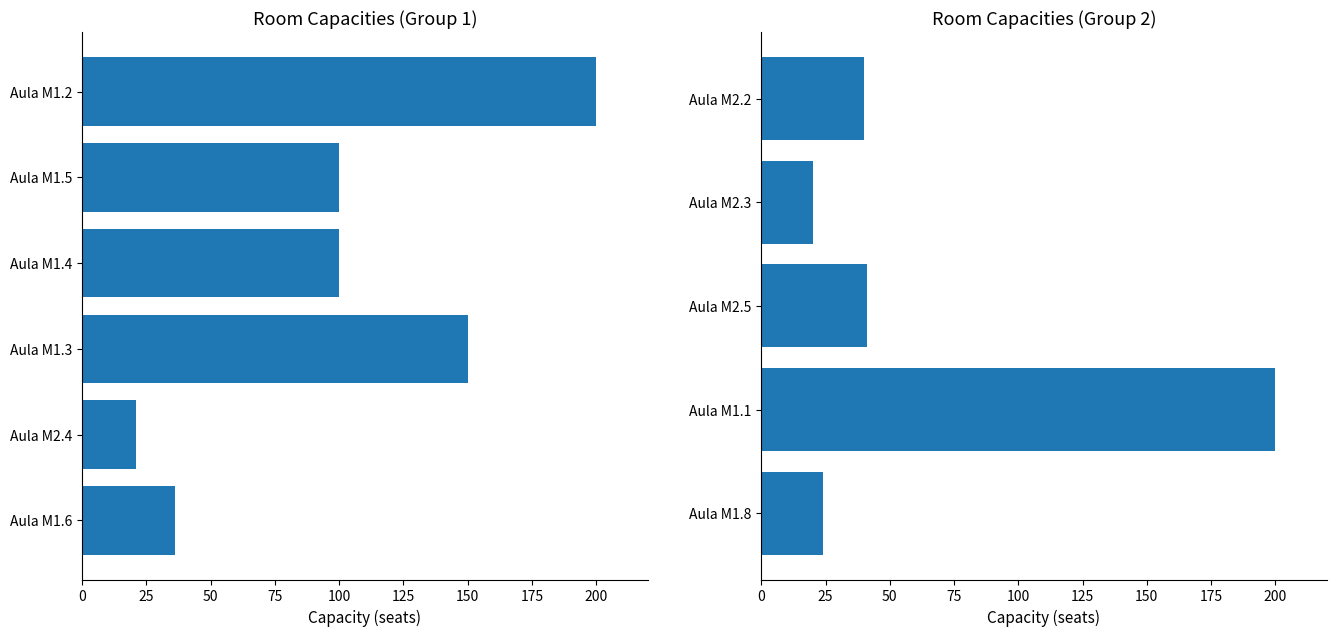

Read the value at Aula M2.5, to the nearest 5.

40